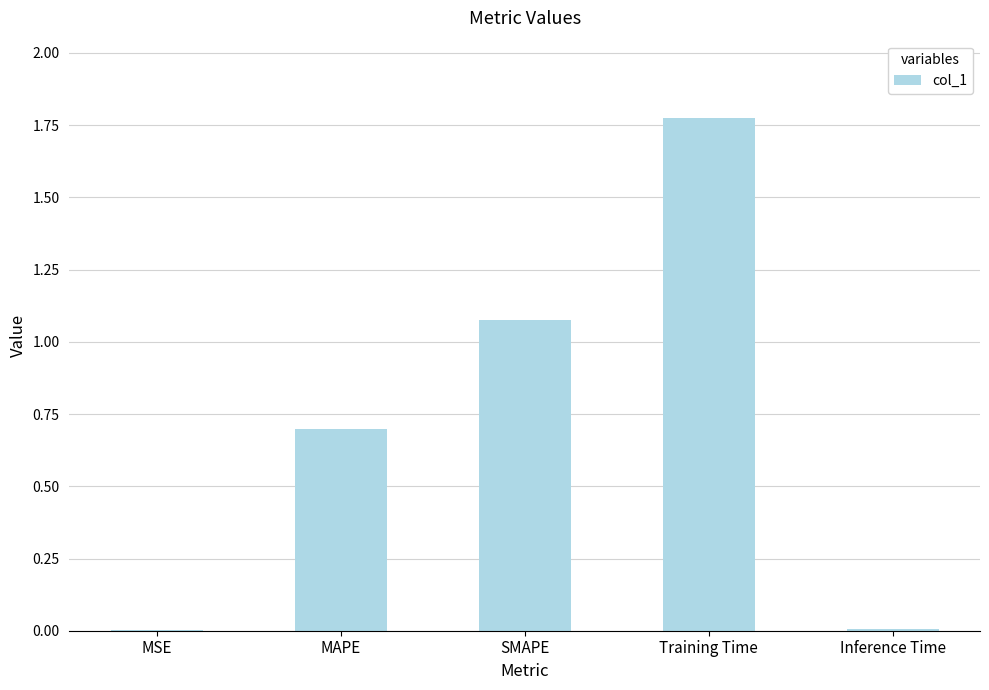

What is the average value?

0.7